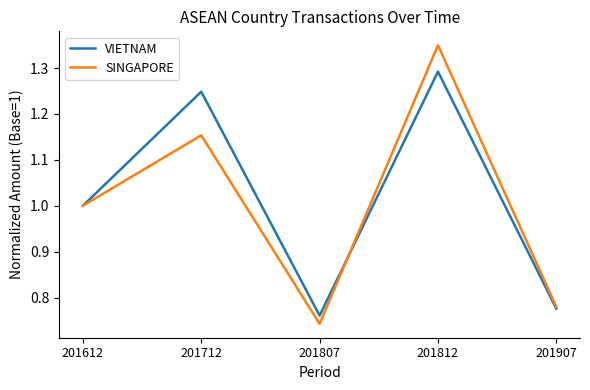

Which label corresponds to the smallest value in the chart?

201807